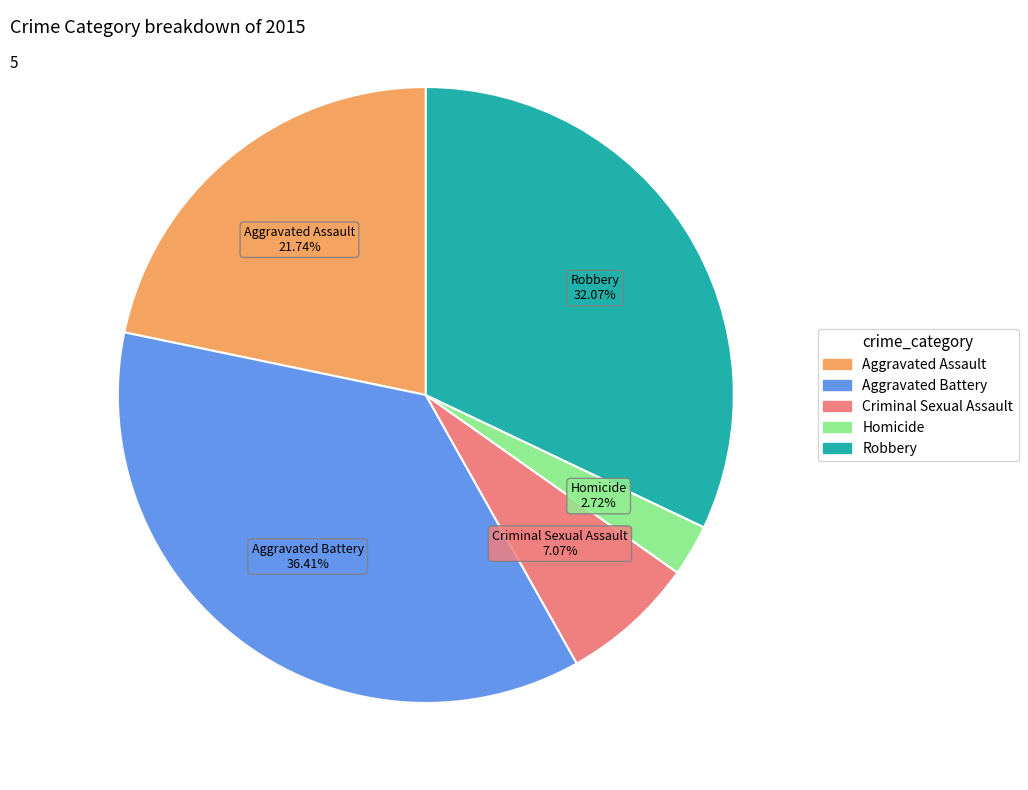

To the nearest percent, what portion does Criminal Sexual Assault represent?

7%